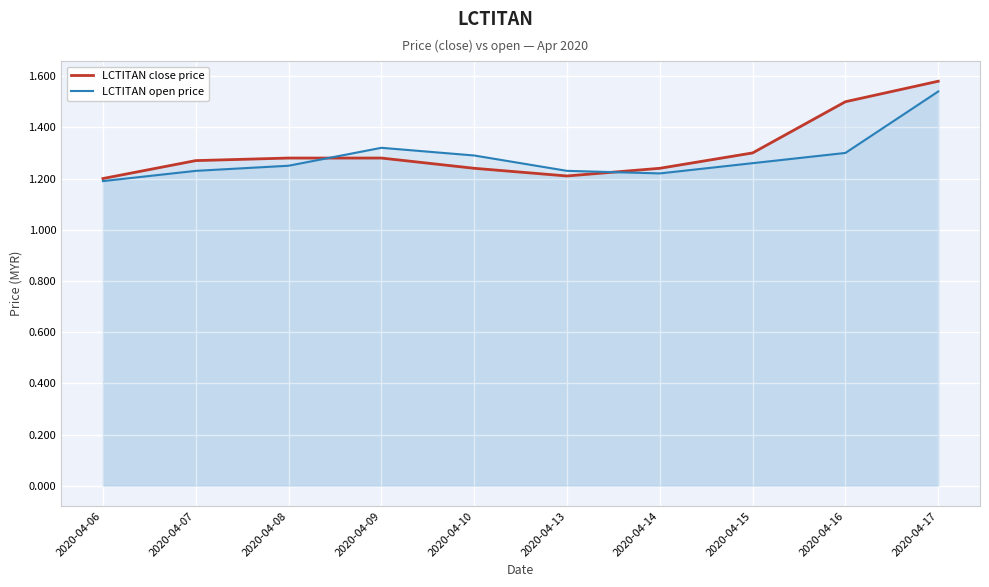

Where is the first local minimum for LCTITAN open price?

2020-04-14